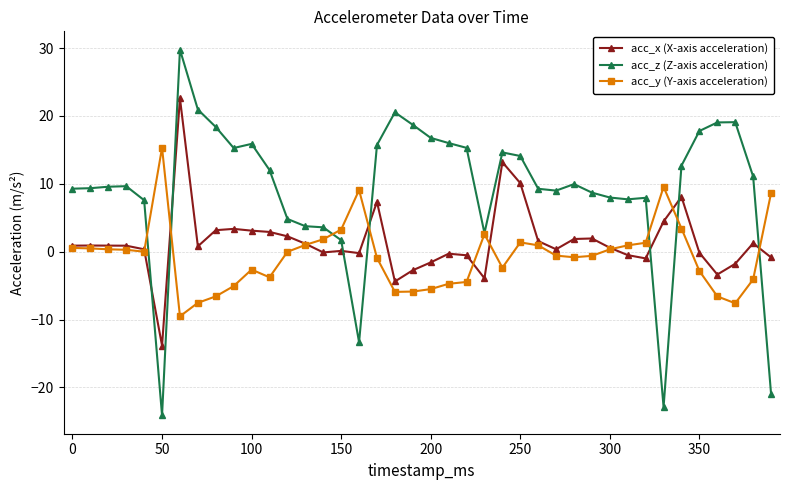

What is the average value of the acc_y (Y-axis acceleration) series?

-0.7